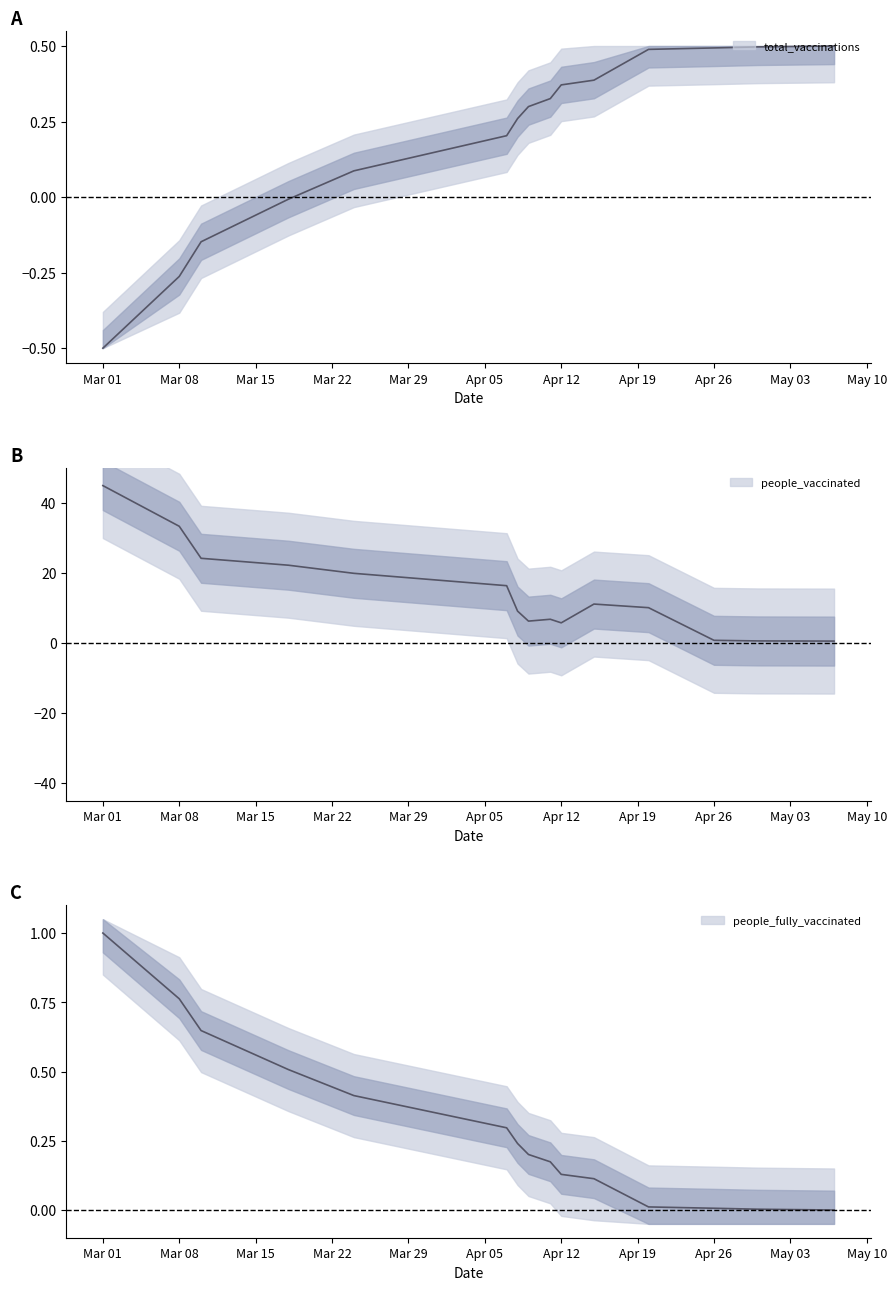

At which label does total_vaccinations reach its minimum?

Mar 01